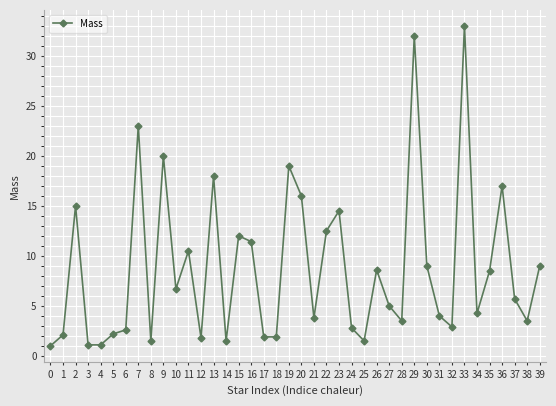

At which category does the chart reach its peak across all series?

33